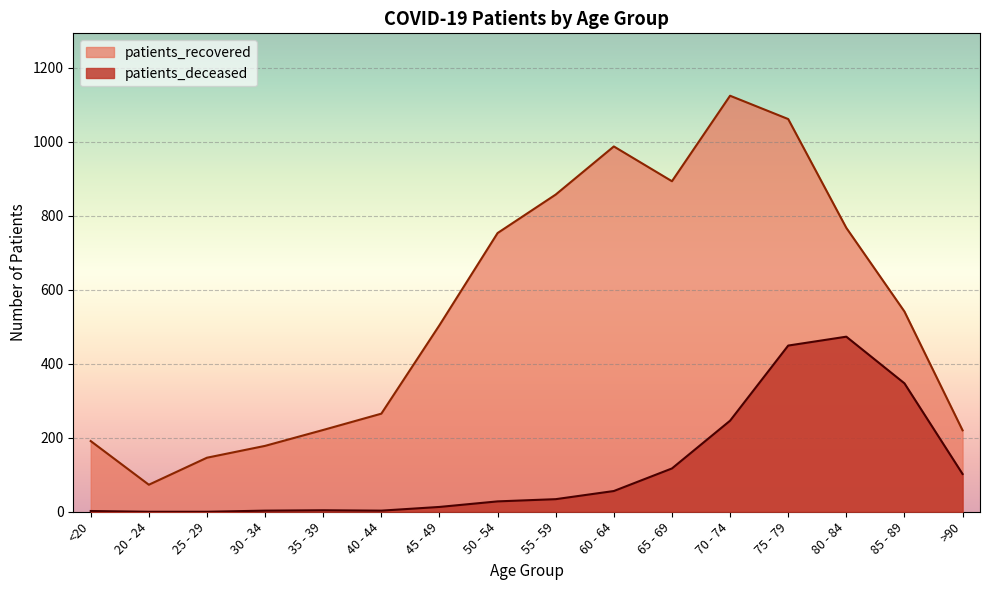

What is the approximate value of patients_deceased at 65 - 69, to the nearest 10?

120